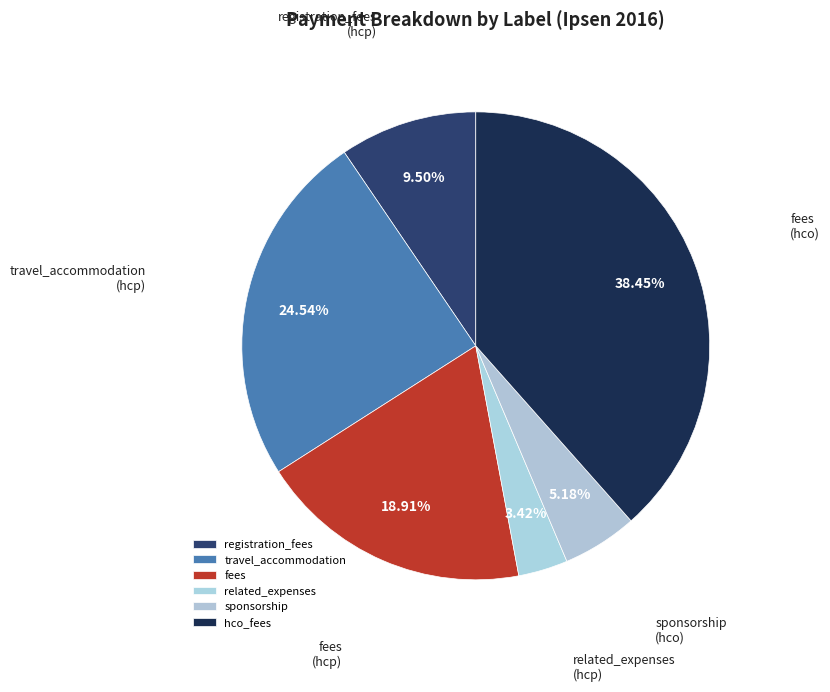

To the nearest percent, what portion does hco_fees represent?

38%